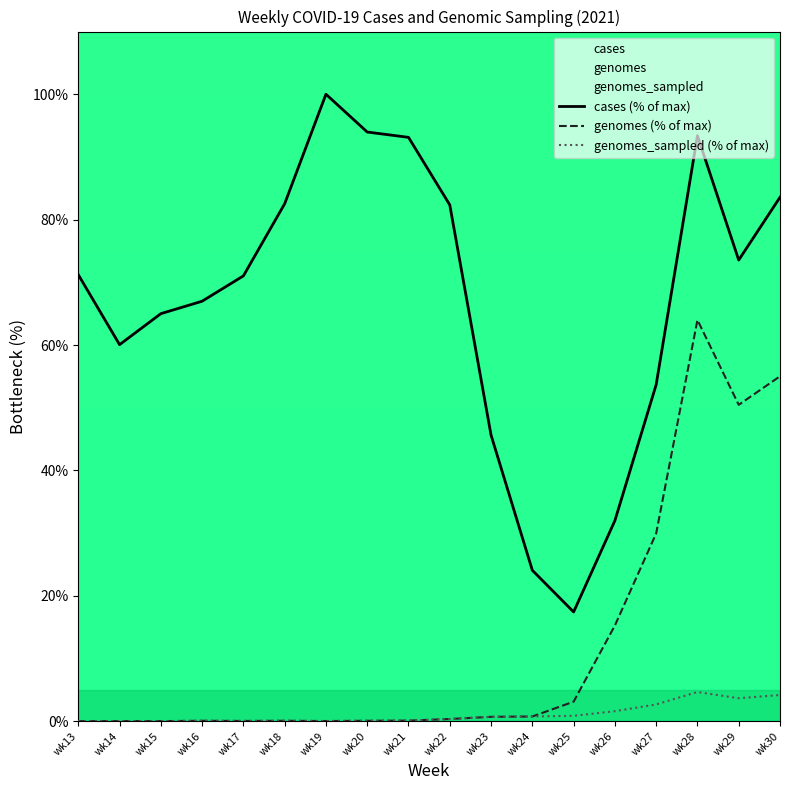

The genomes_sampled (% of max) series shows 0.1 at wk16. True or false?

True